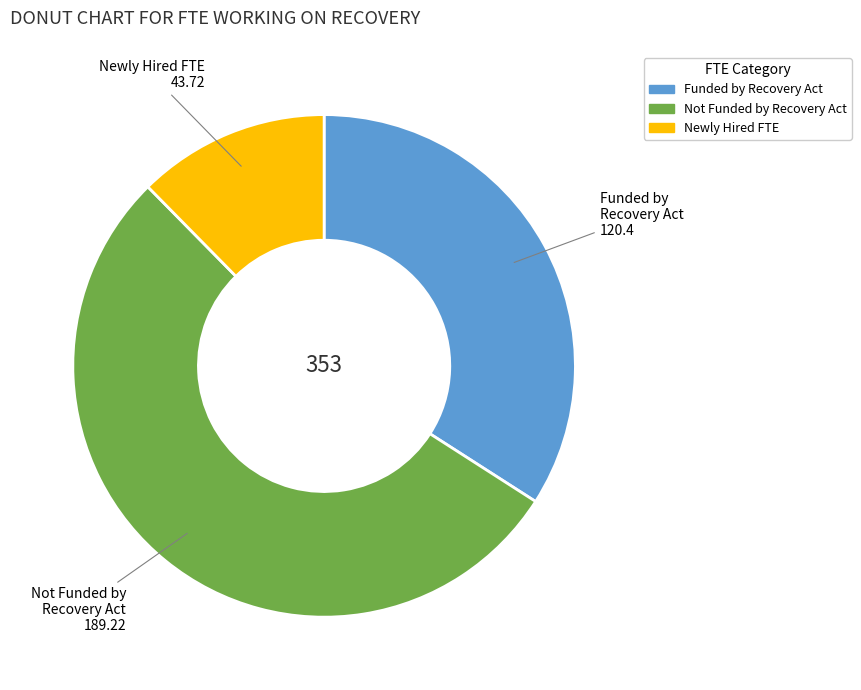

How many segments does this pie chart have?

3